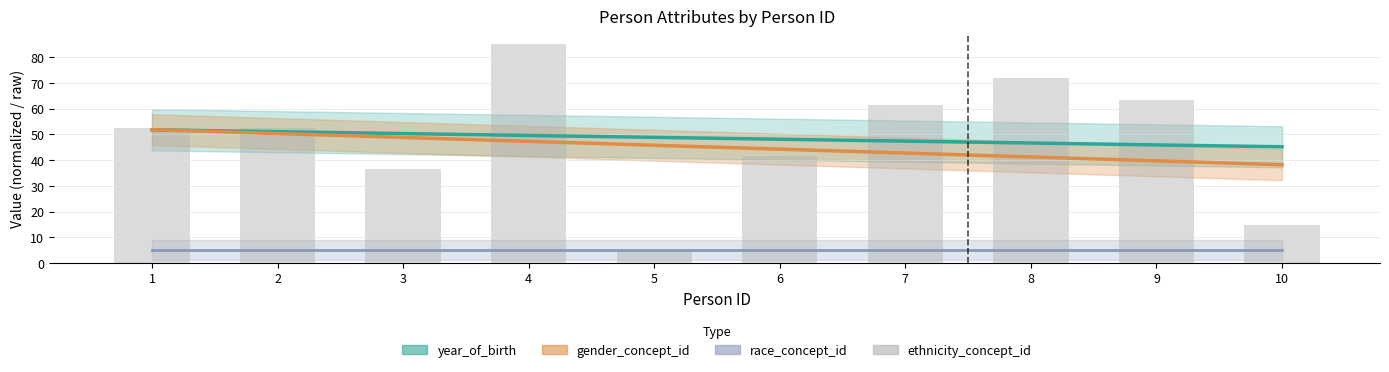

Between 2 and 1, which is larger?

2